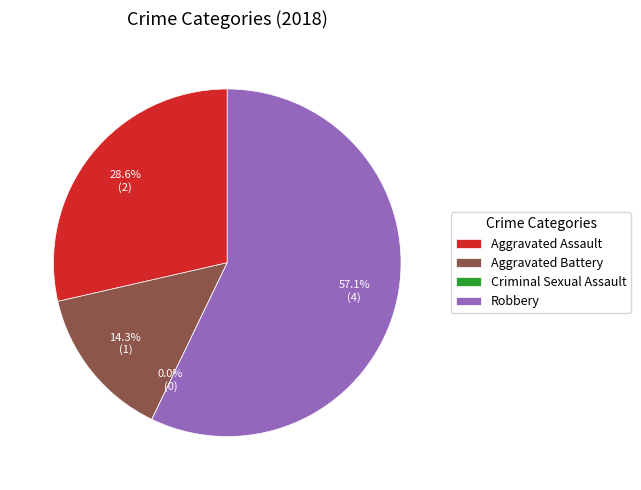

To the nearest percent, what percentage of the pie is Aggravated Assault?

29%